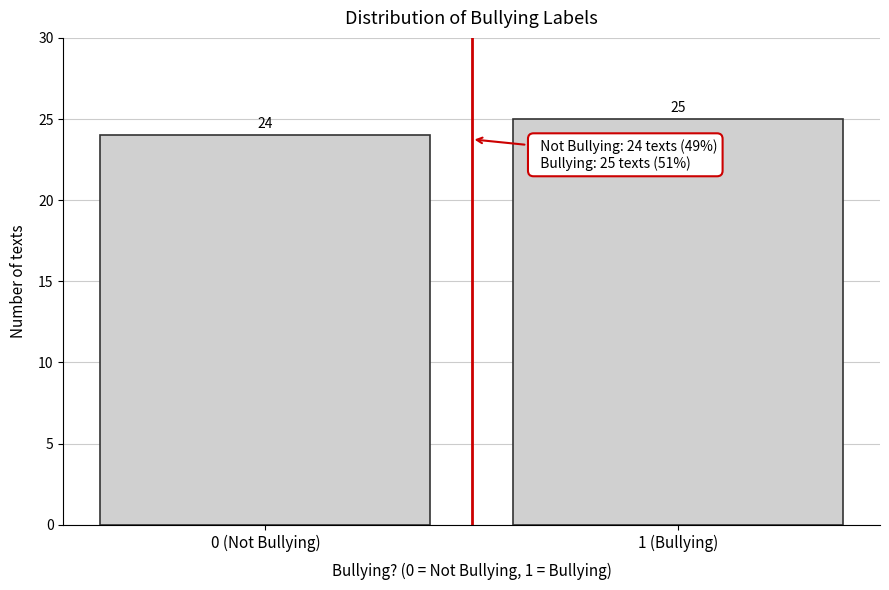

Reading left to right, transcribe all the data shown in this chart.

24	25